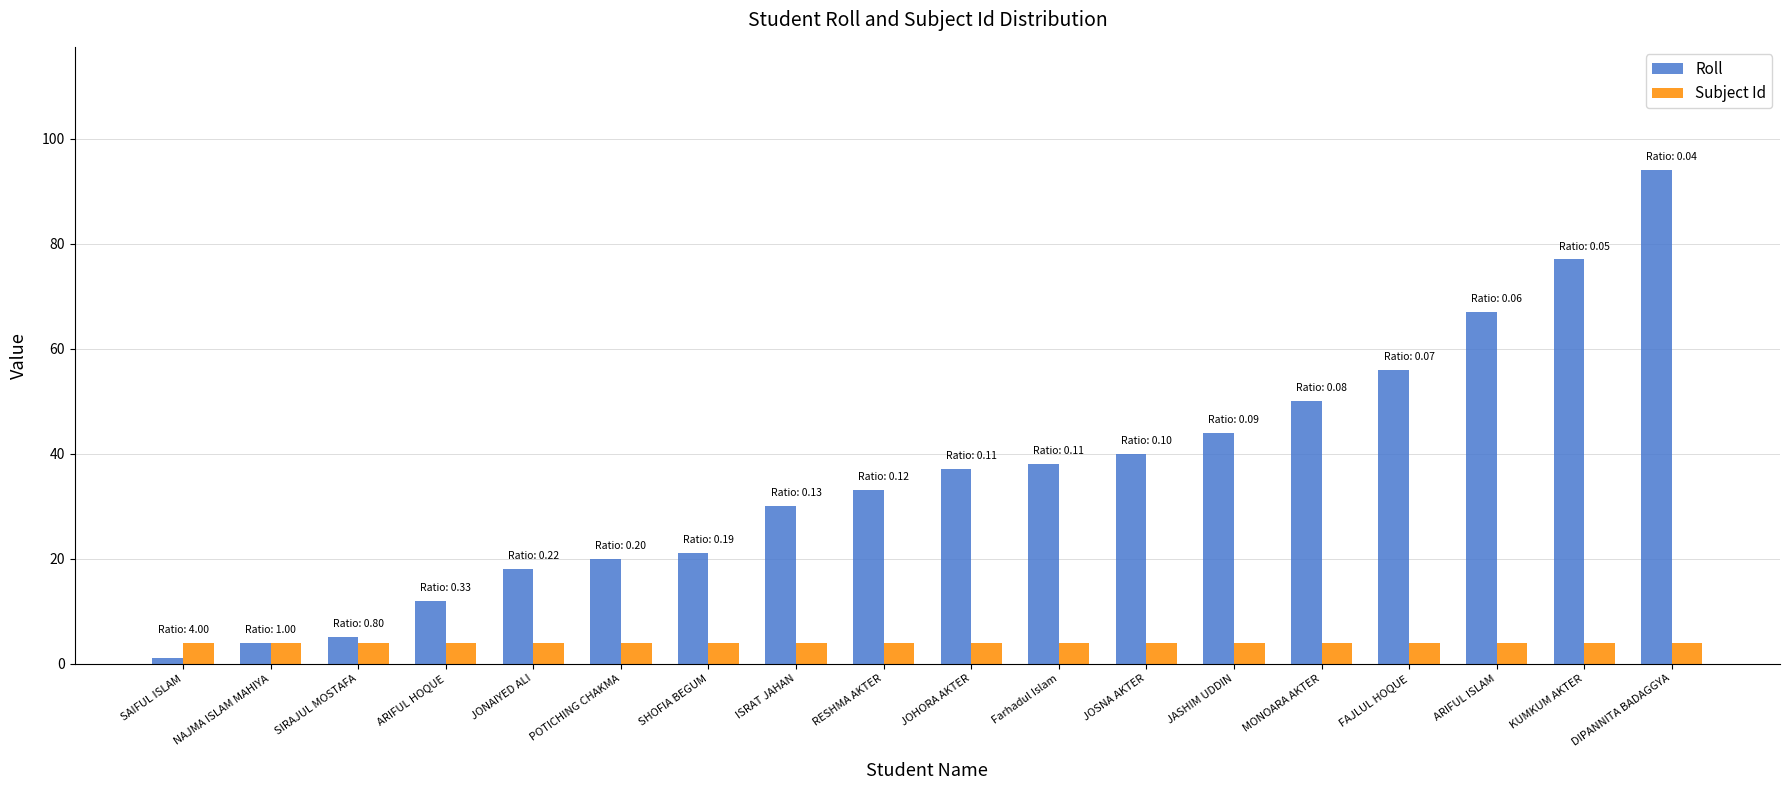

What is the value of the Roll bar at the 11th from the left?

38